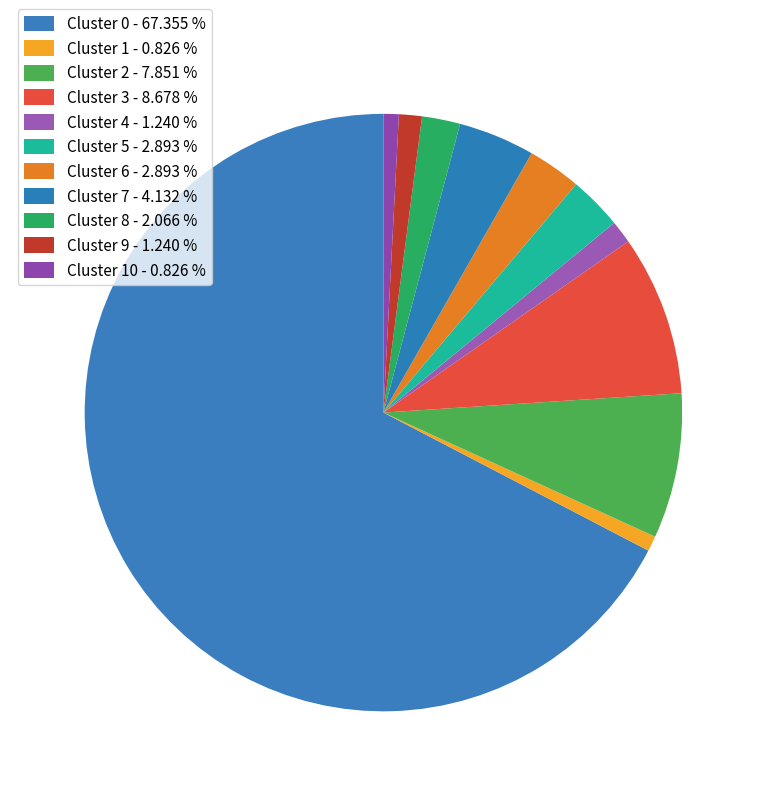

Which category has the smallest portion of the pie?

Cluster 1